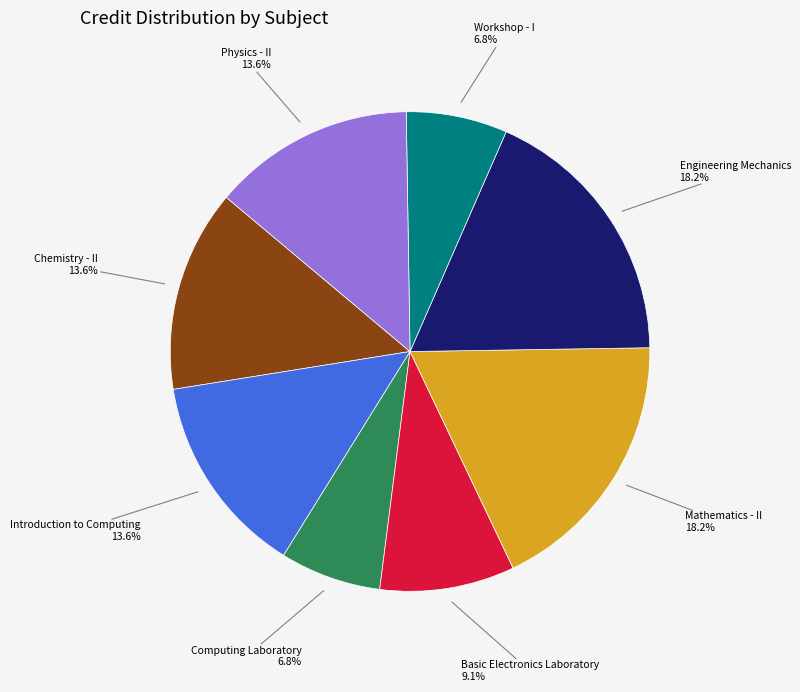

Is there any slice that represents more than half of the pie?

No